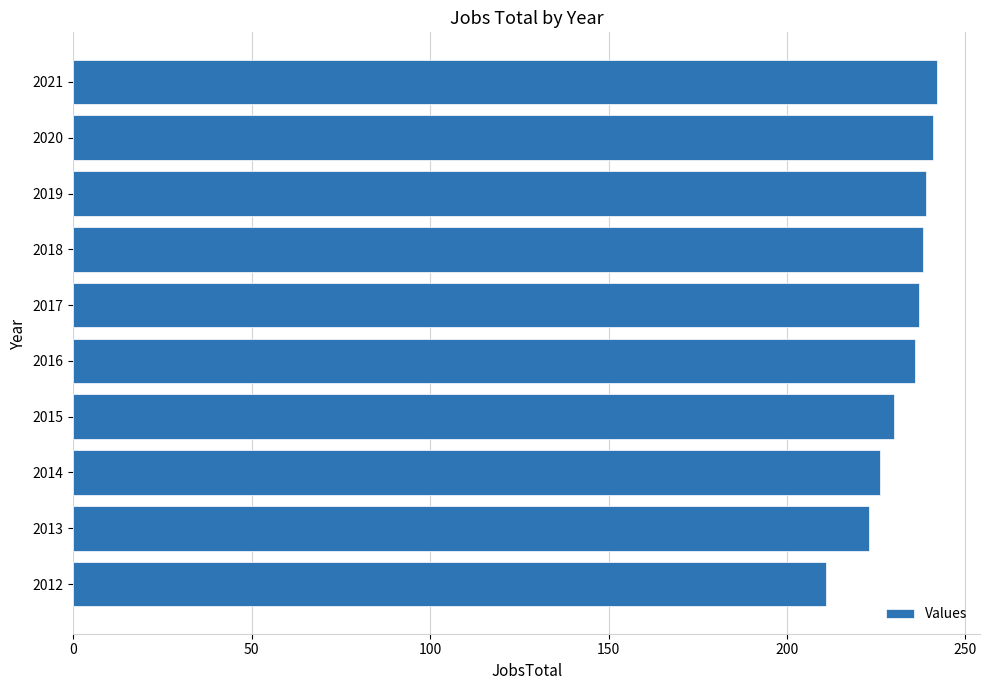

The value at 2016 is 124. True or false?

False